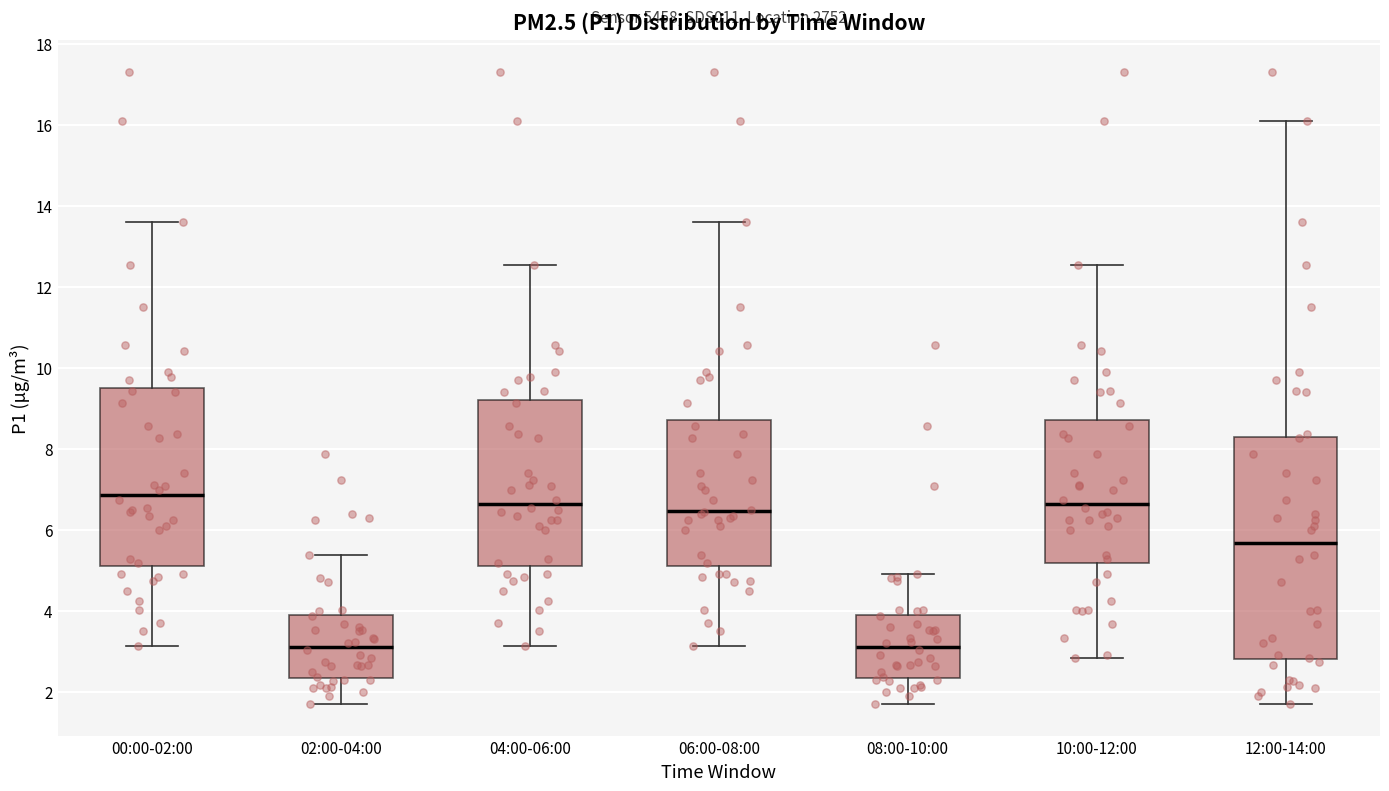

Which box has the highest median line?

00:00-02:00